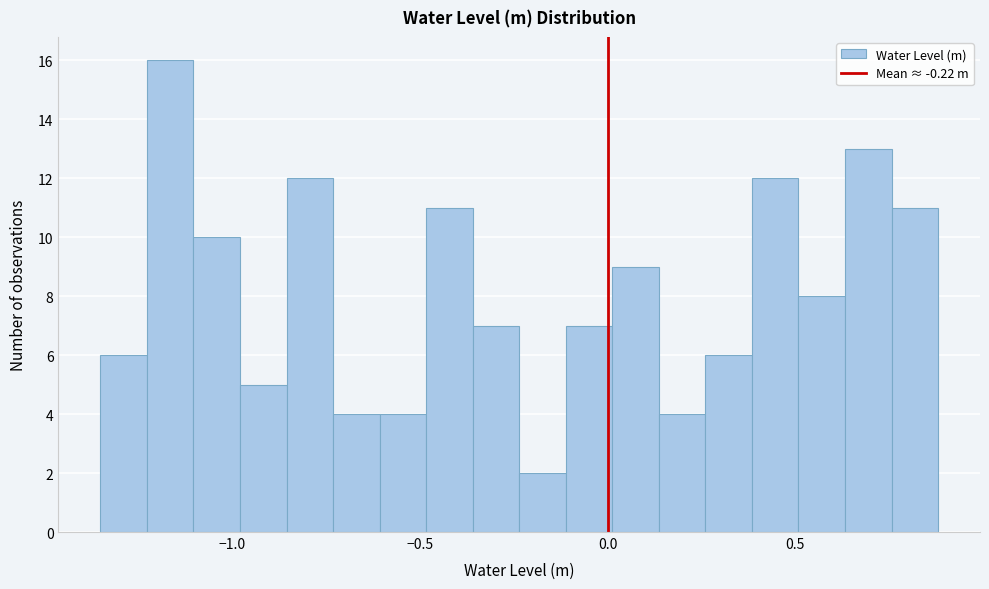

Around what value on the x-axis is the tallest bar? Give the approximate position of its centre, as read against the axis.

-1.15